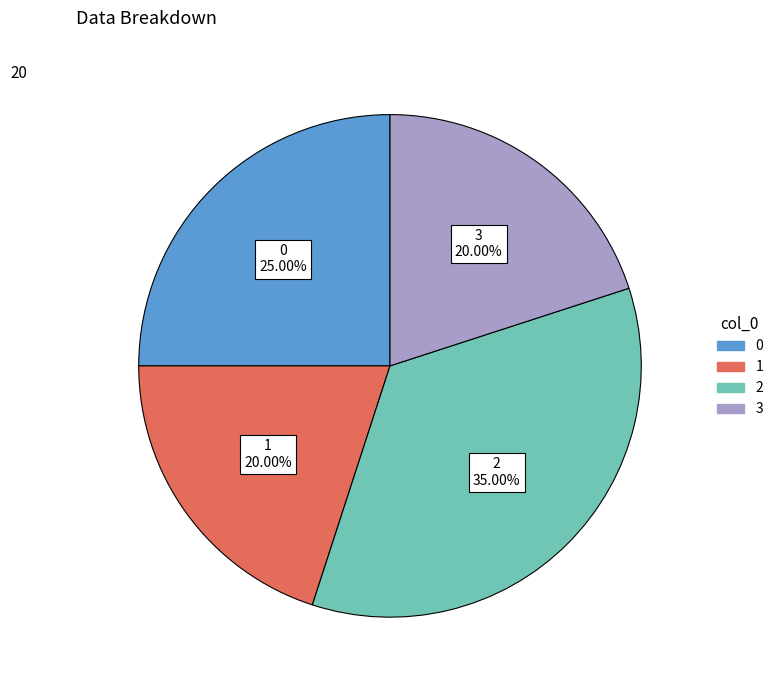

Does any single category account for the majority?

No